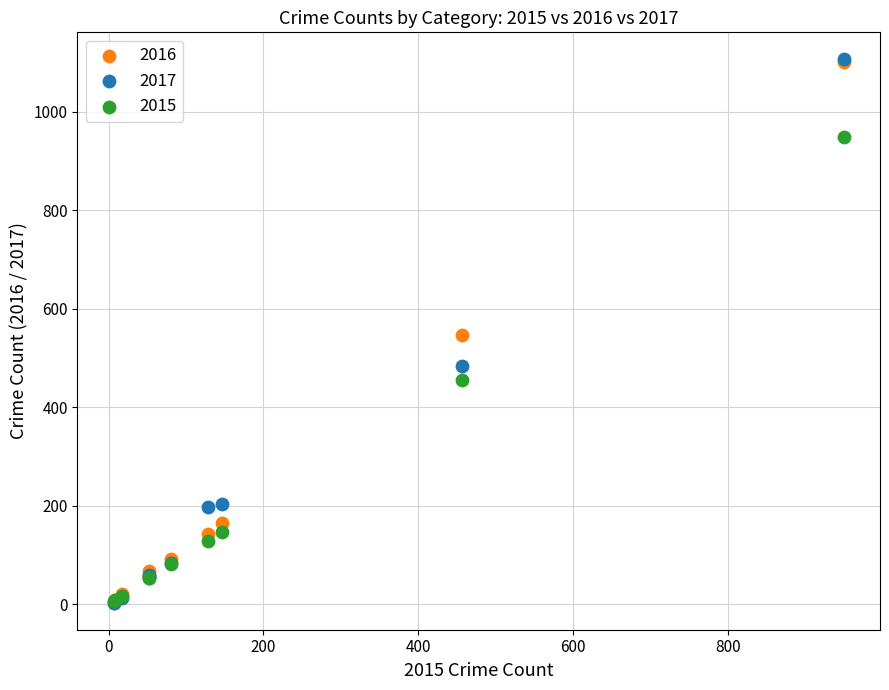

Which series has the largest Y range (max minus min)?

2017